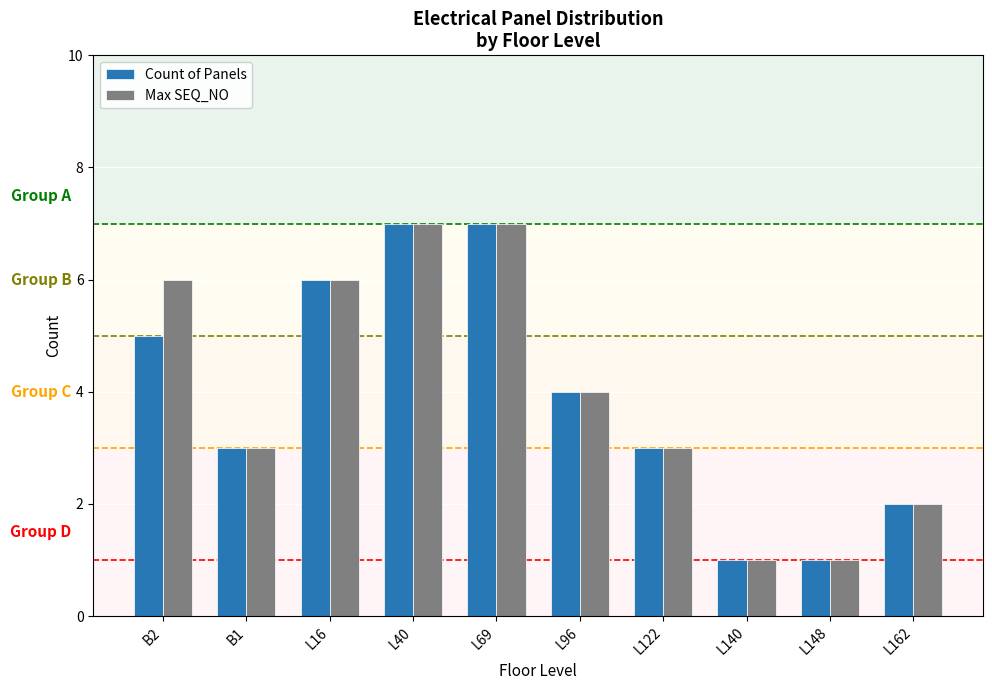

Rank the series by their average value, from highest to lowest.

Max SEQ_NO, Count of Panels